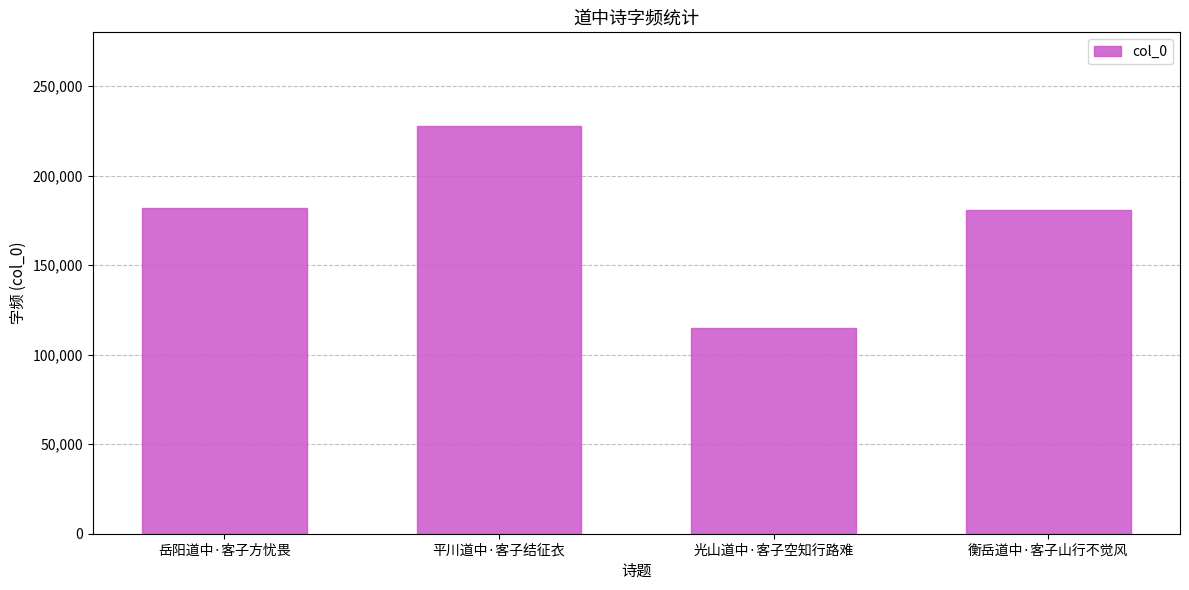

Which label corresponds to the smallest value in the chart?

光山道中·客子空知行路难